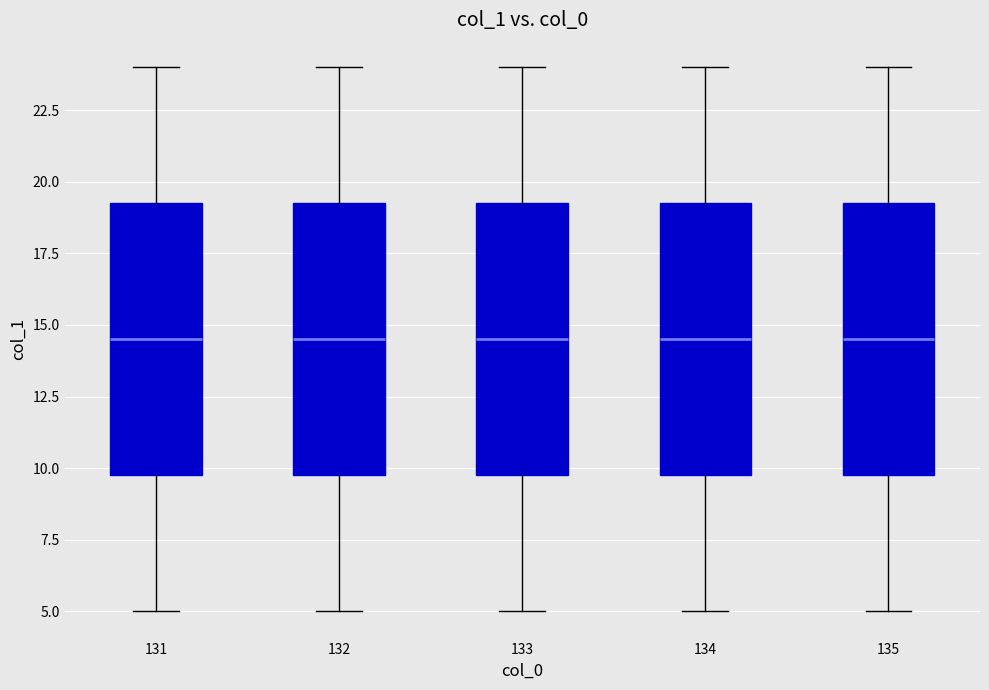

Reading left to right, read every box against the y-axis: the position of its median line, the range the box covers, and the ends of its whiskers. The values are not printed on the chart, so give them approximately, as read against the axis.

131: median 14.5, box 10.0 to 19.5, whiskers 5.0 to 24.0
132: median 14.5, box 10.0 to 19.5, whiskers 5.0 to 24.0
133: median 14.5, box 10.0 to 19.5, whiskers 5.0 to 24.0
134: median 14.5, box 10.0 to 19.5, whiskers 5.0 to 24.0
135: median 14.5, box 10.0 to 19.5, whiskers 5.0 to 24.0